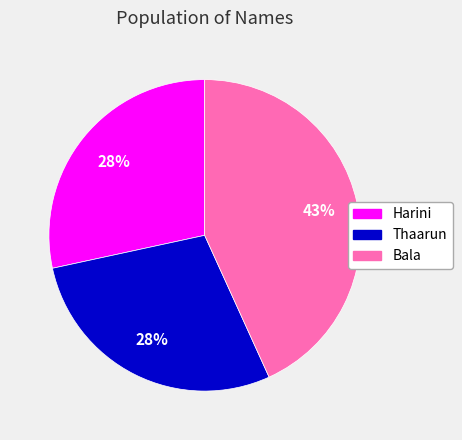

True or false: Thaarun accounts for 23% of the total.

False